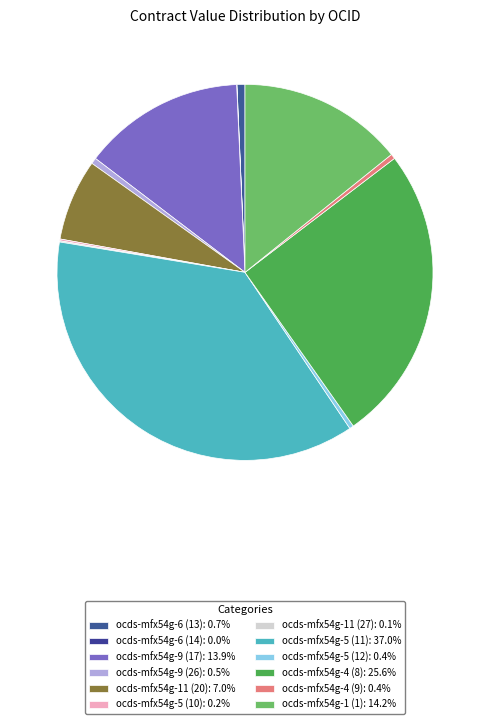

Approximately how many times larger is the value at ocds-mfx54g-4 (9) compared to ocds-mfx54g-5 (12)?

1.2